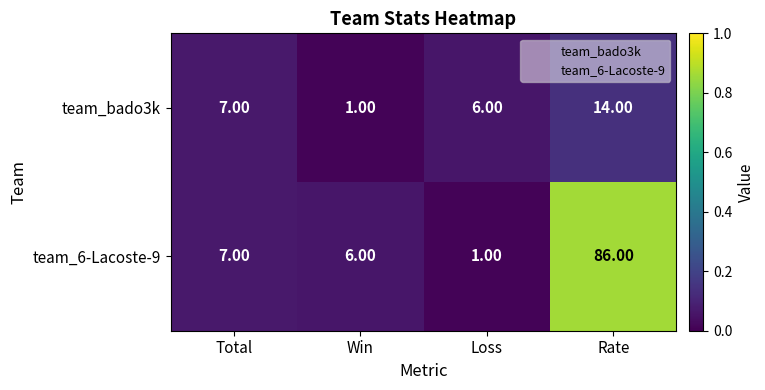

Where is team_6-Lacoste-9 nearest to the value 43?

Total